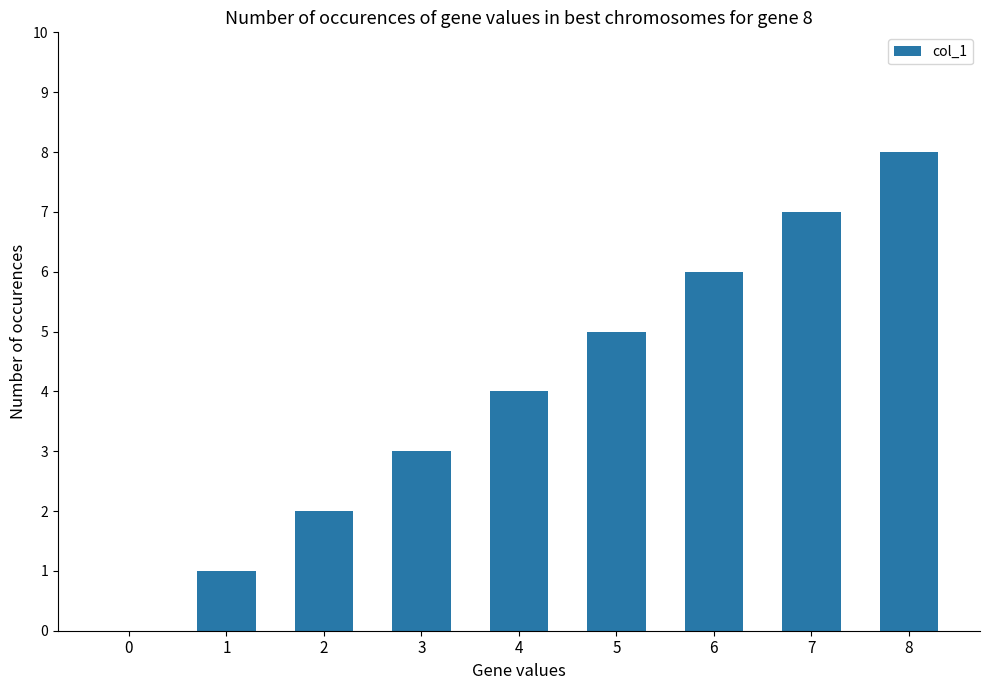

True or false: the data shows 2 at 2.

True